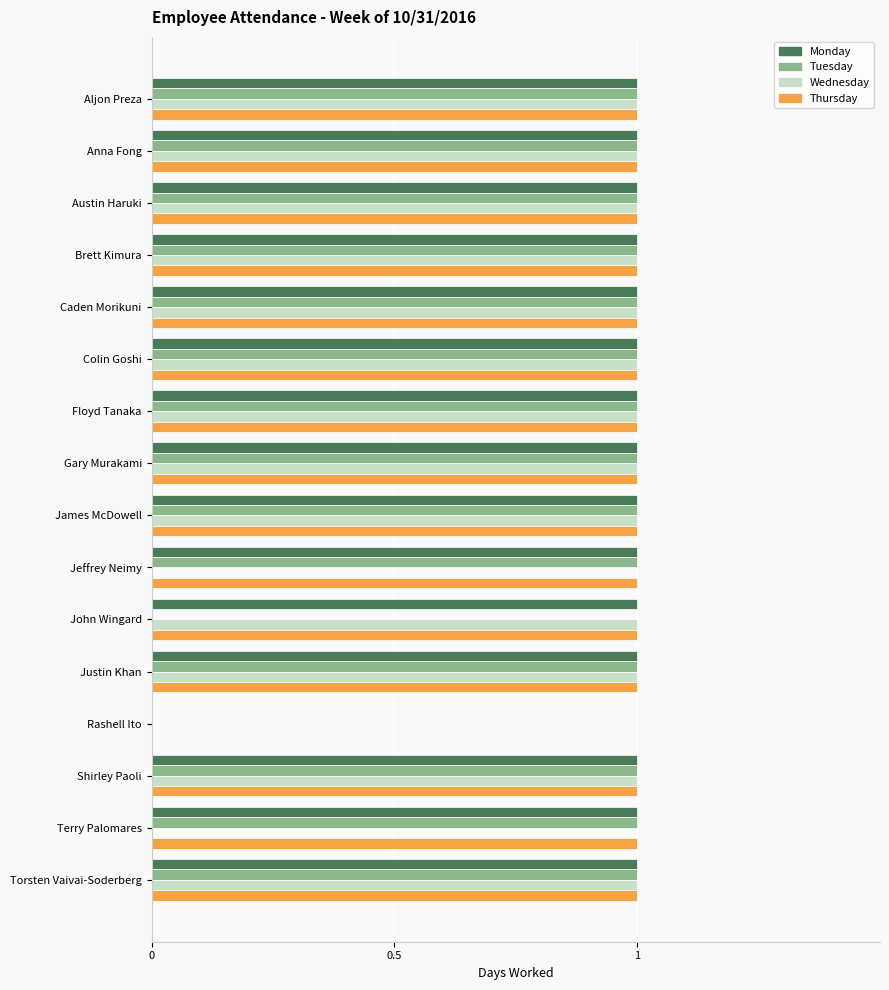

The Wednesday series shows 1 at Shirley Paoli. True or false?

True